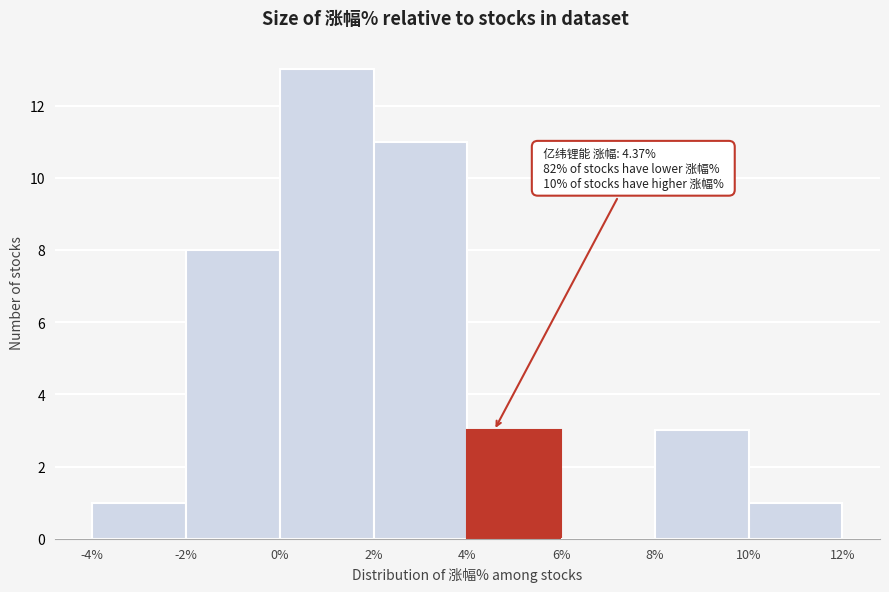

Over which range of the x-axis is the bar tallest?

0% to 2%